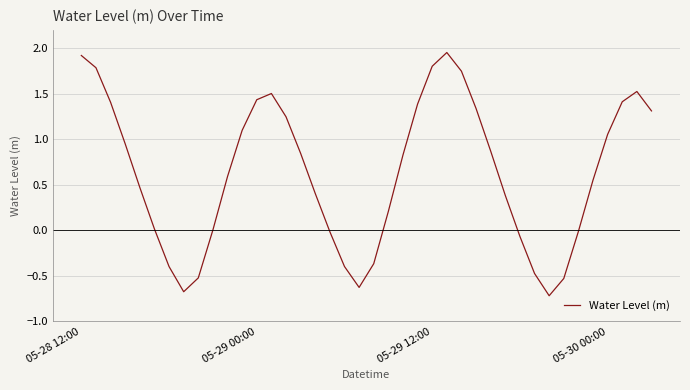

Does the chart display data point markers on the line(s)?

No